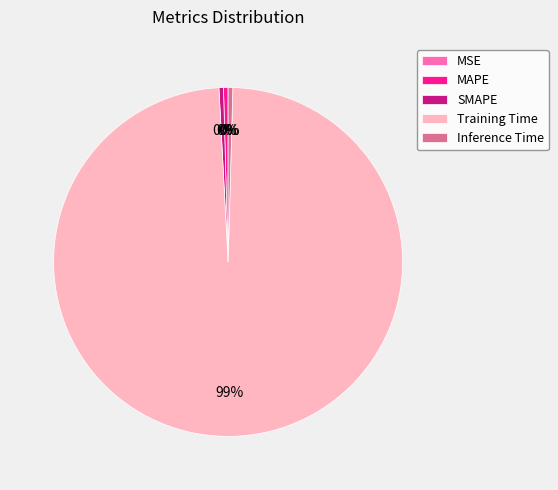

Is it true that MAPE is 0% of the pie?

True